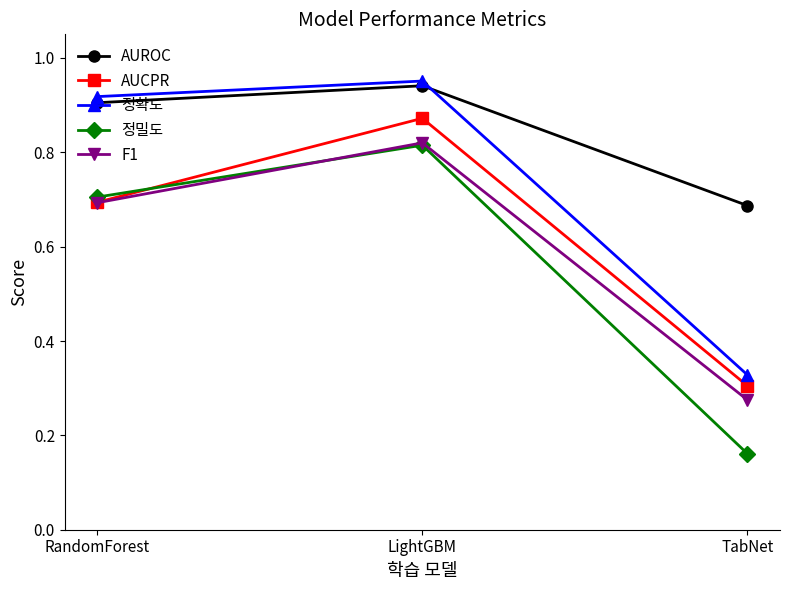

Does the chart display data point markers on the line(s)?

Yes